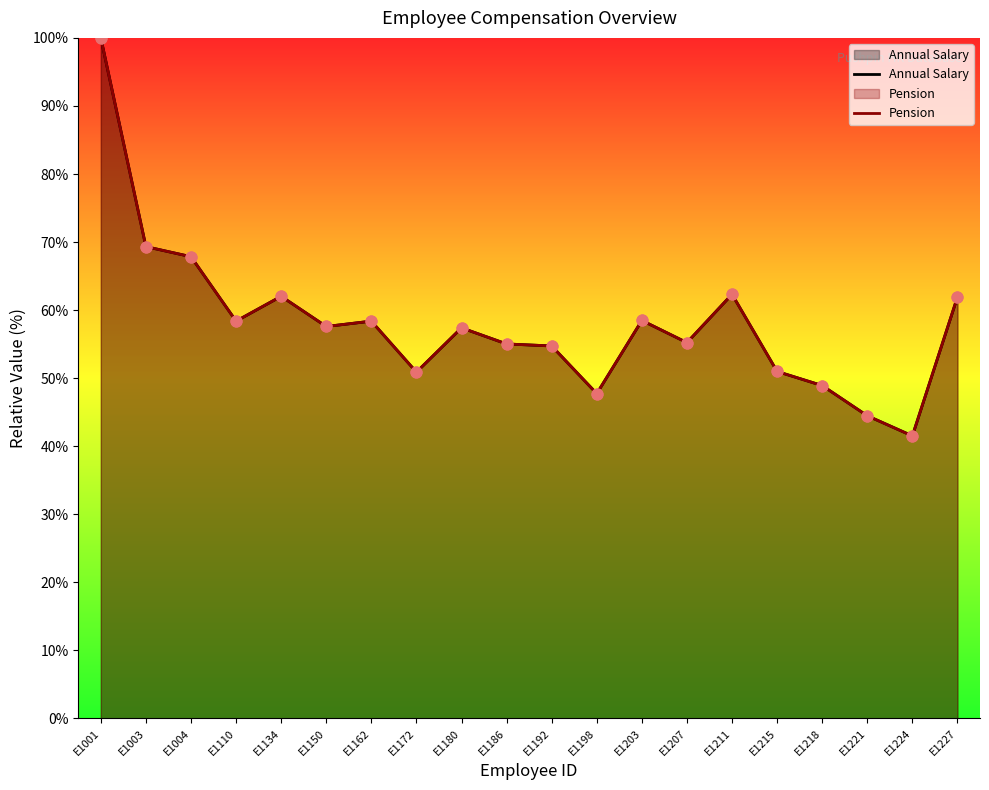

What are all the series names shown in the legend?

Annual Salary, Pension